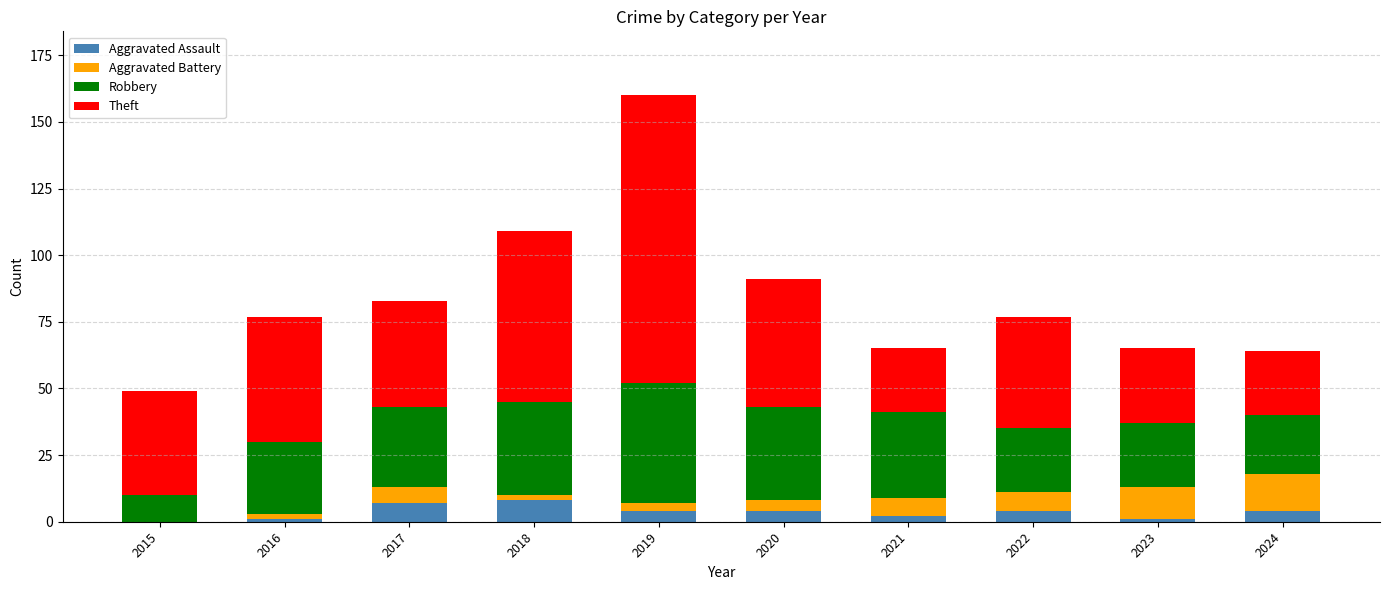

Count the number of categories in the chart.

10